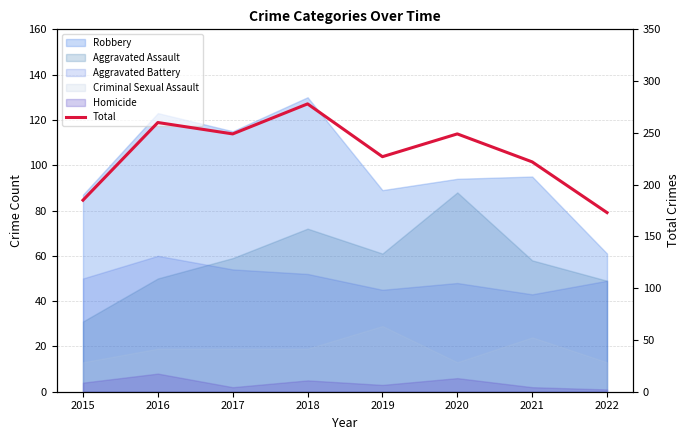

How many values exceed 249?

2